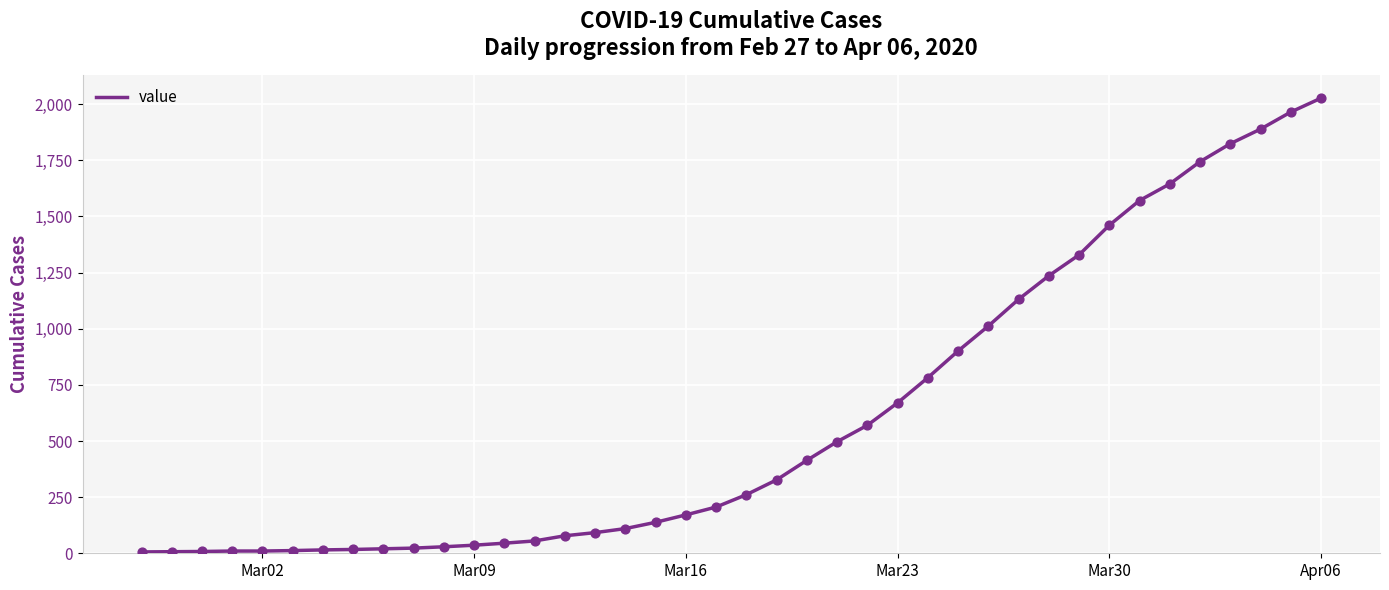

What is the greatest value displayed?

2027